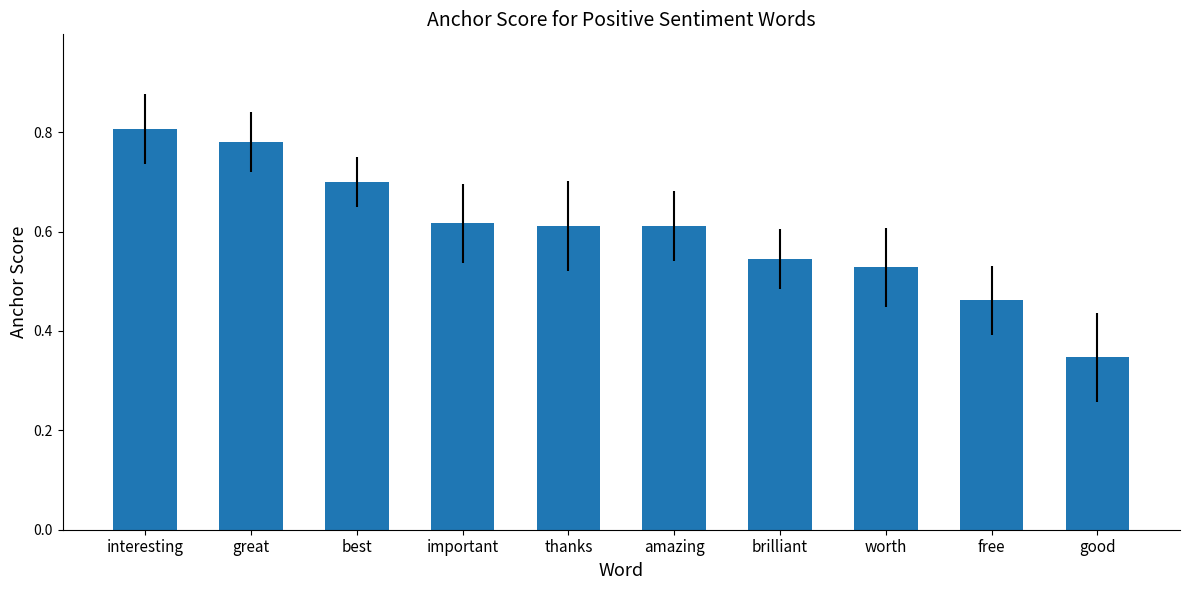

What is the sum of the values at worth and great?

1.3